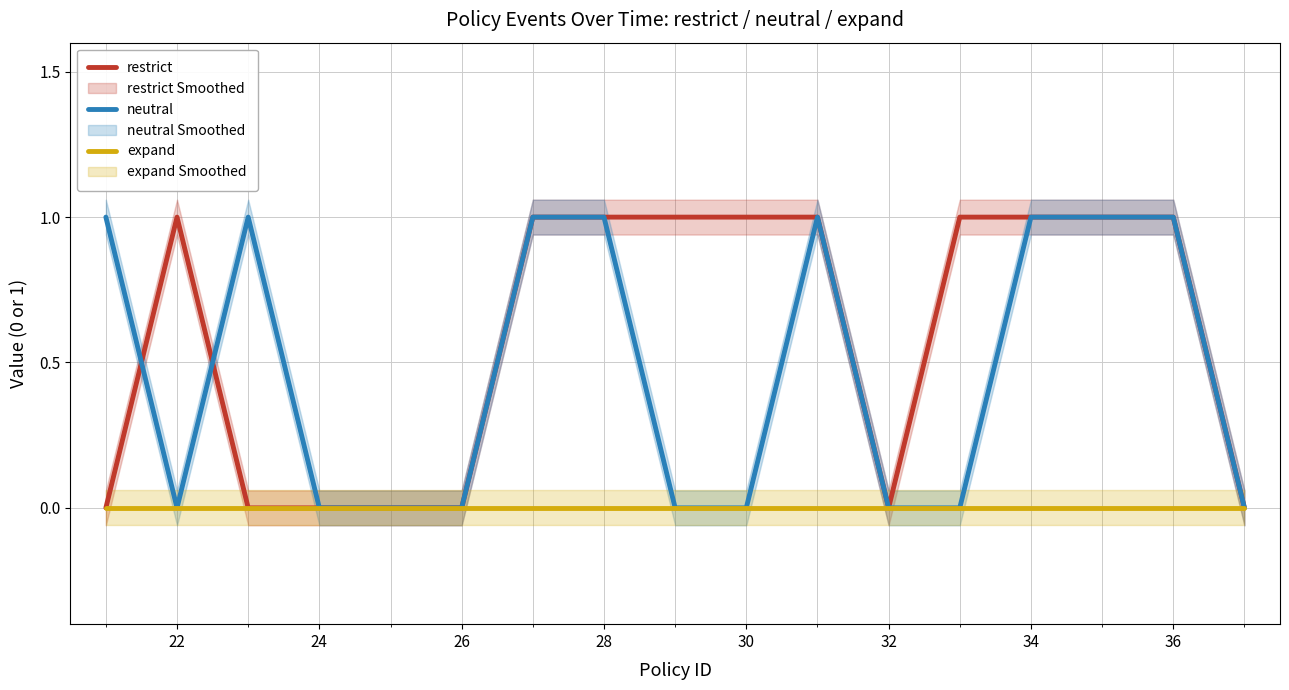

True or false: expand has a value of 0 at 24.

True